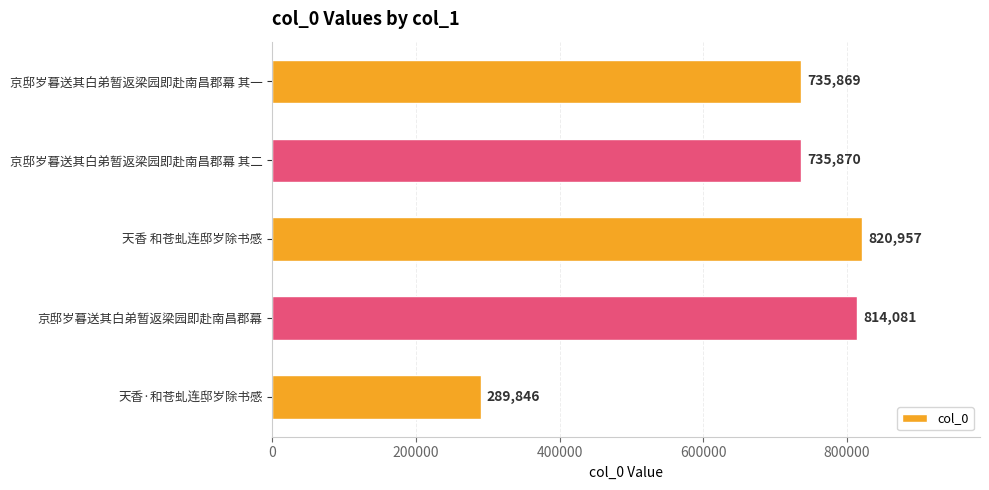

Which label corresponds to the largest value in the chart?

天香 和苍虬连邸岁除书感